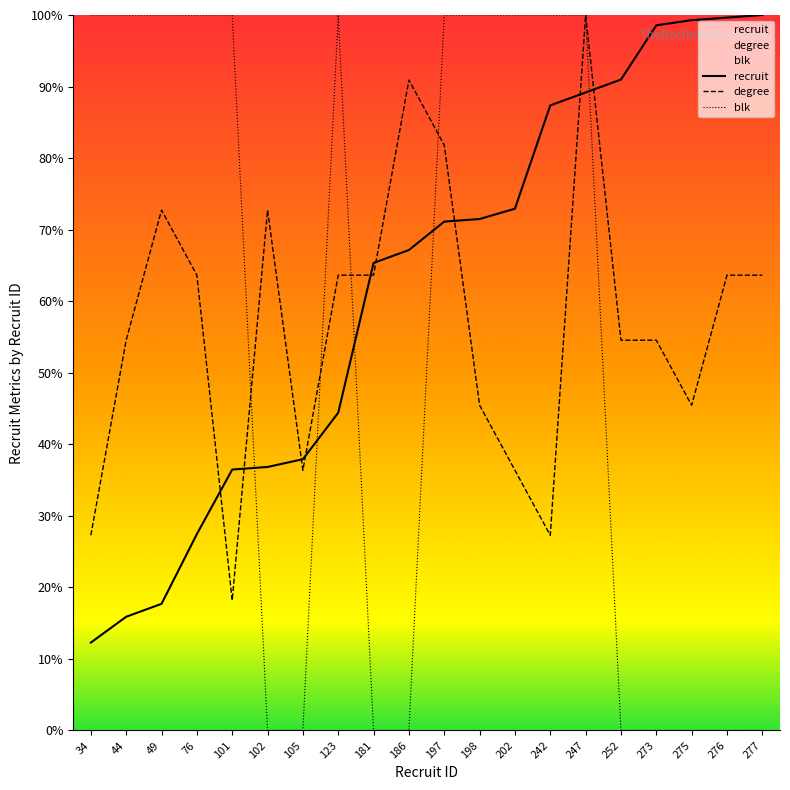

Rank the series at 198 from highest to lowest value.

blk, recruit, degree